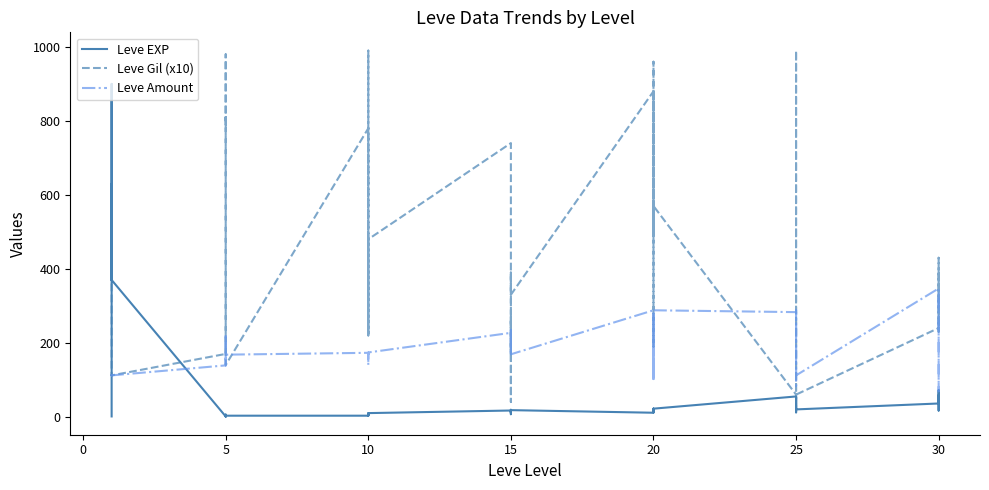

True or false: Leve Gil (x10) has a value of 1083 at 5.

False